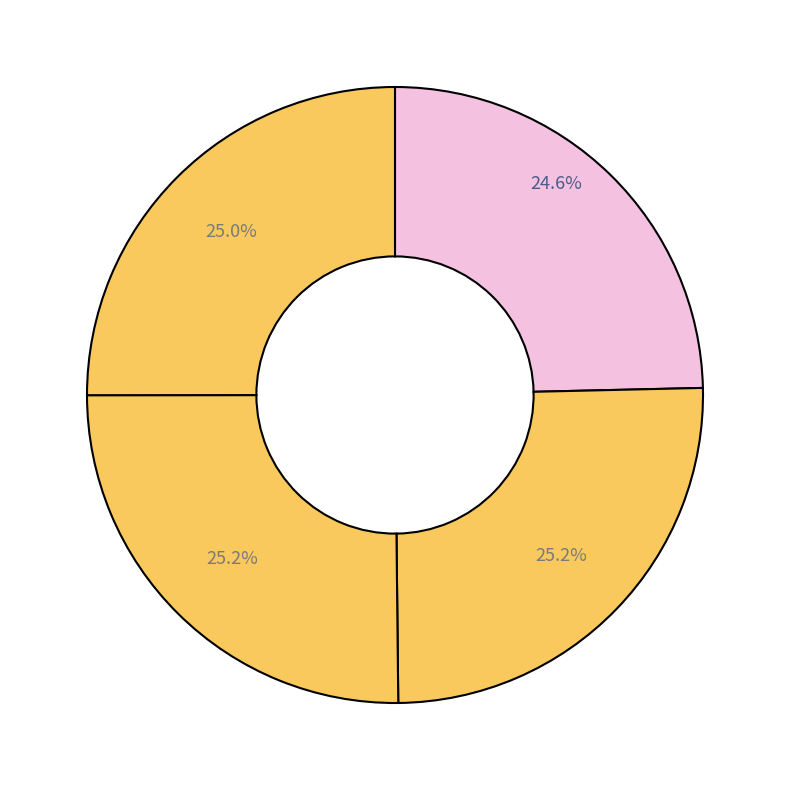

Rank the categories by value from lowest to highest.

BERT sin ingeniería, FastText con ingeniería, FastText sin ingeniería, BERT con ingeniería